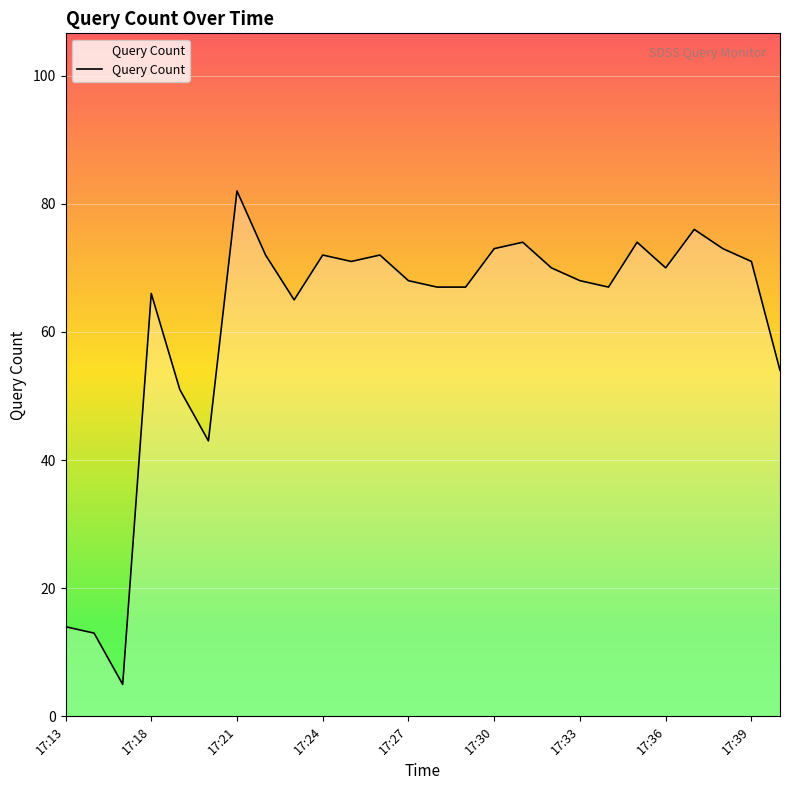

What is the maximum value shown in the chart?

82